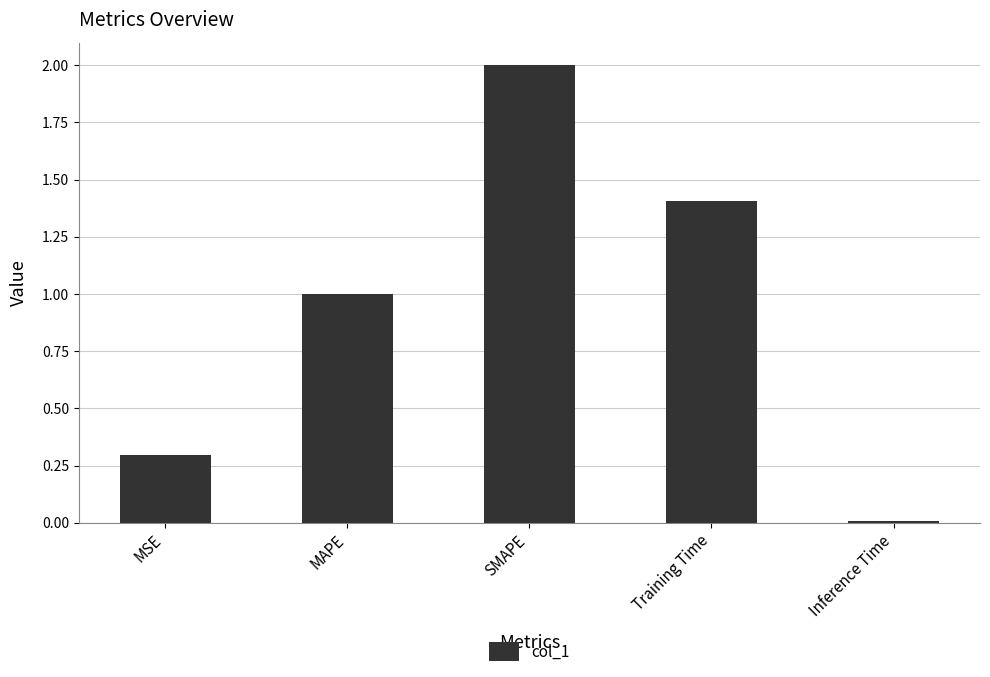

Read the value at MAPE.

1.0